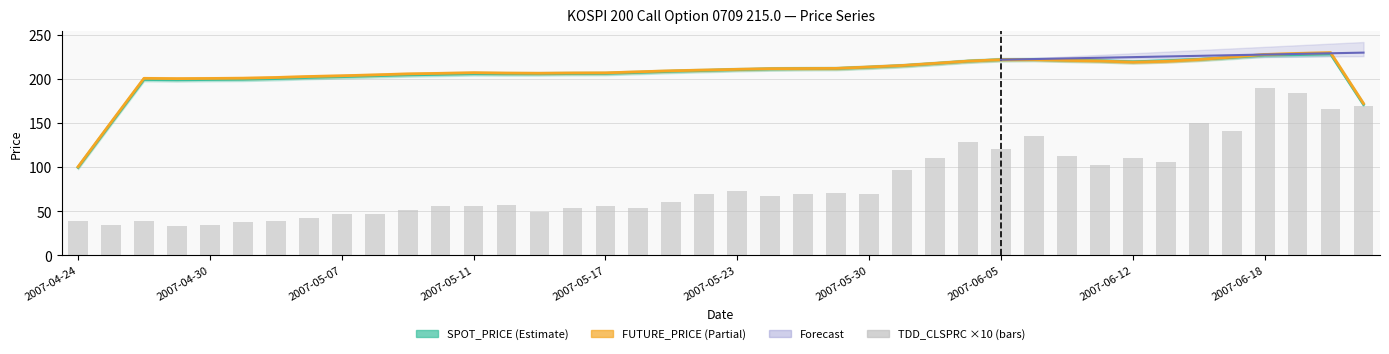

What is the average value of the FUTURE_PRICE series?

212.3